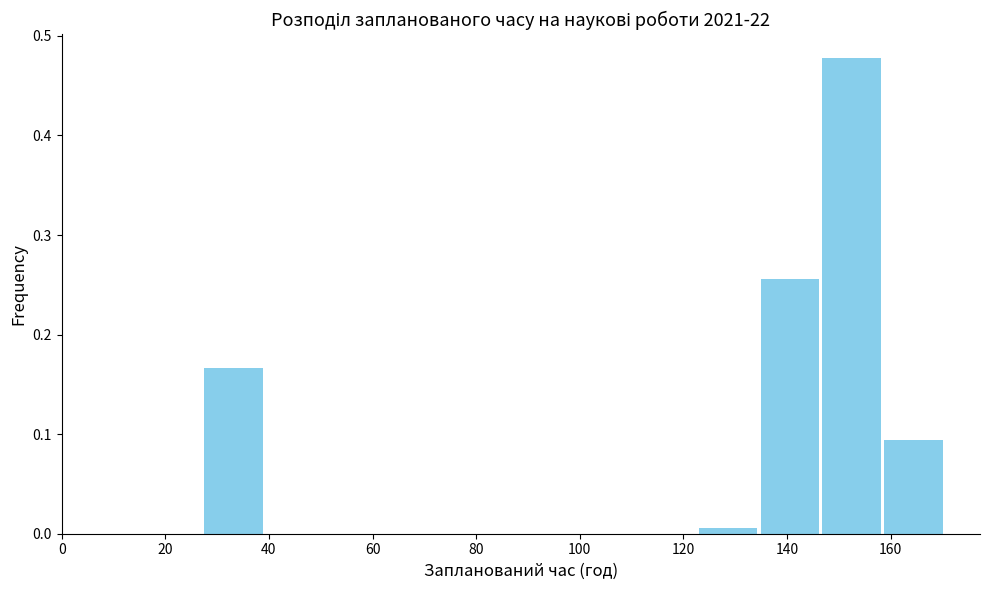

Over which range of the x-axis is the bar tallest?

146 to 158